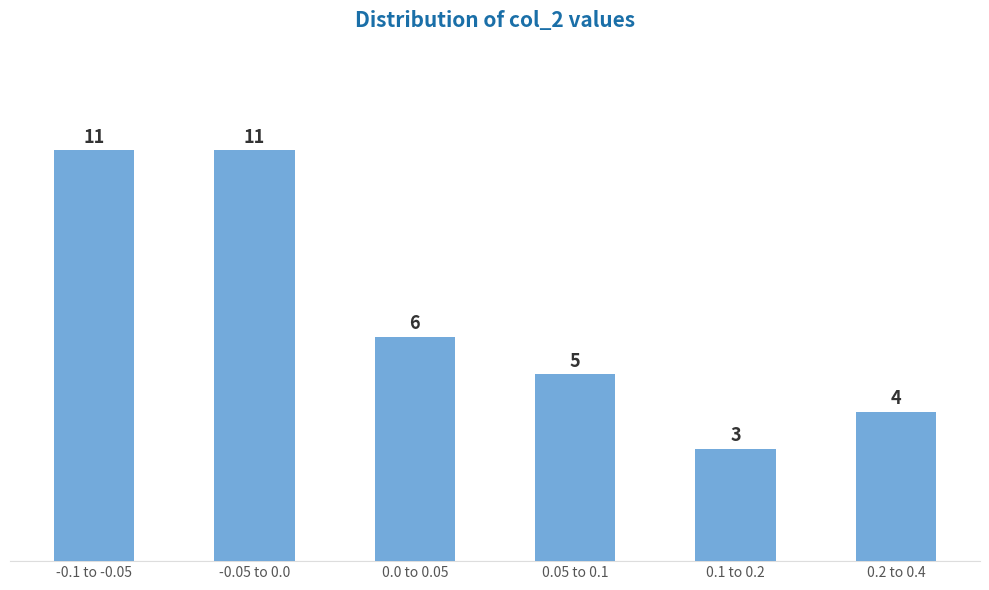

Reading right to left, extract all data points from this chart.

0.2 to 0.4=4	0.1 to 0.2=3	0.05 to 0.1=5	0.0 to 0.05=6	-0.05 to 0.0=11	-0.1 to -0.05=11